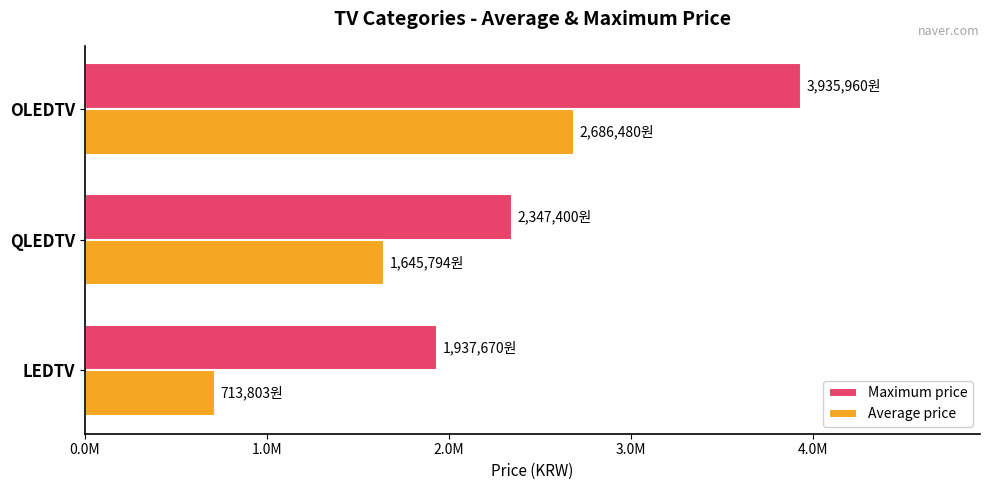

At how many categories does at least one series exceed 1221832?

3